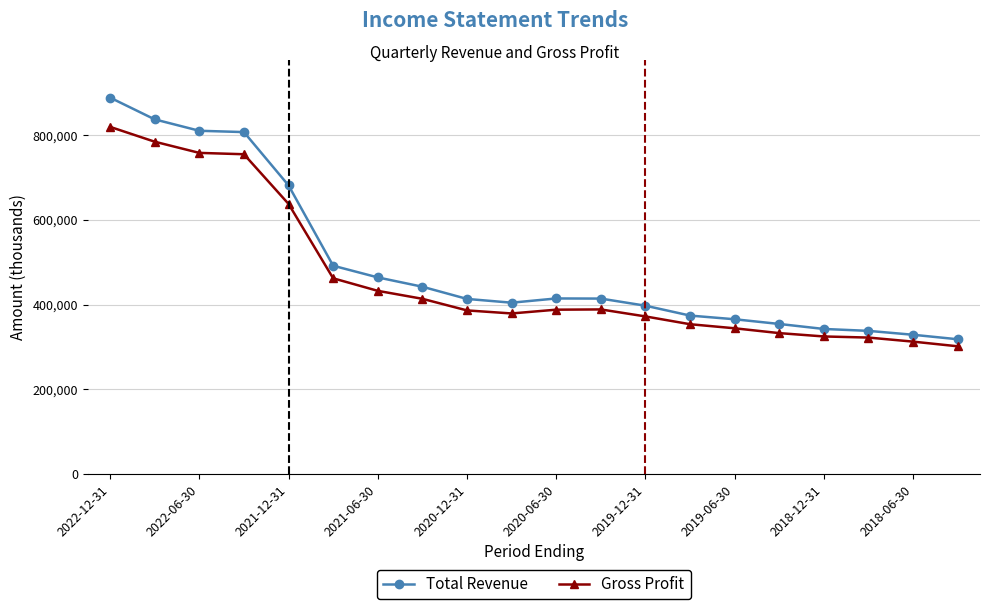

What is the sum of all Total Revenue values?

9890200